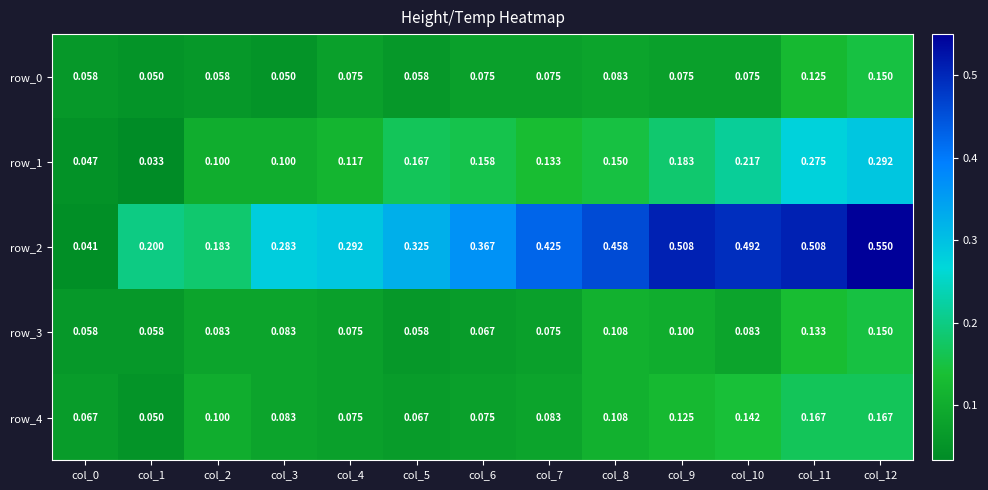

Is it true that row_3 equals 0.1 at col_0?

True